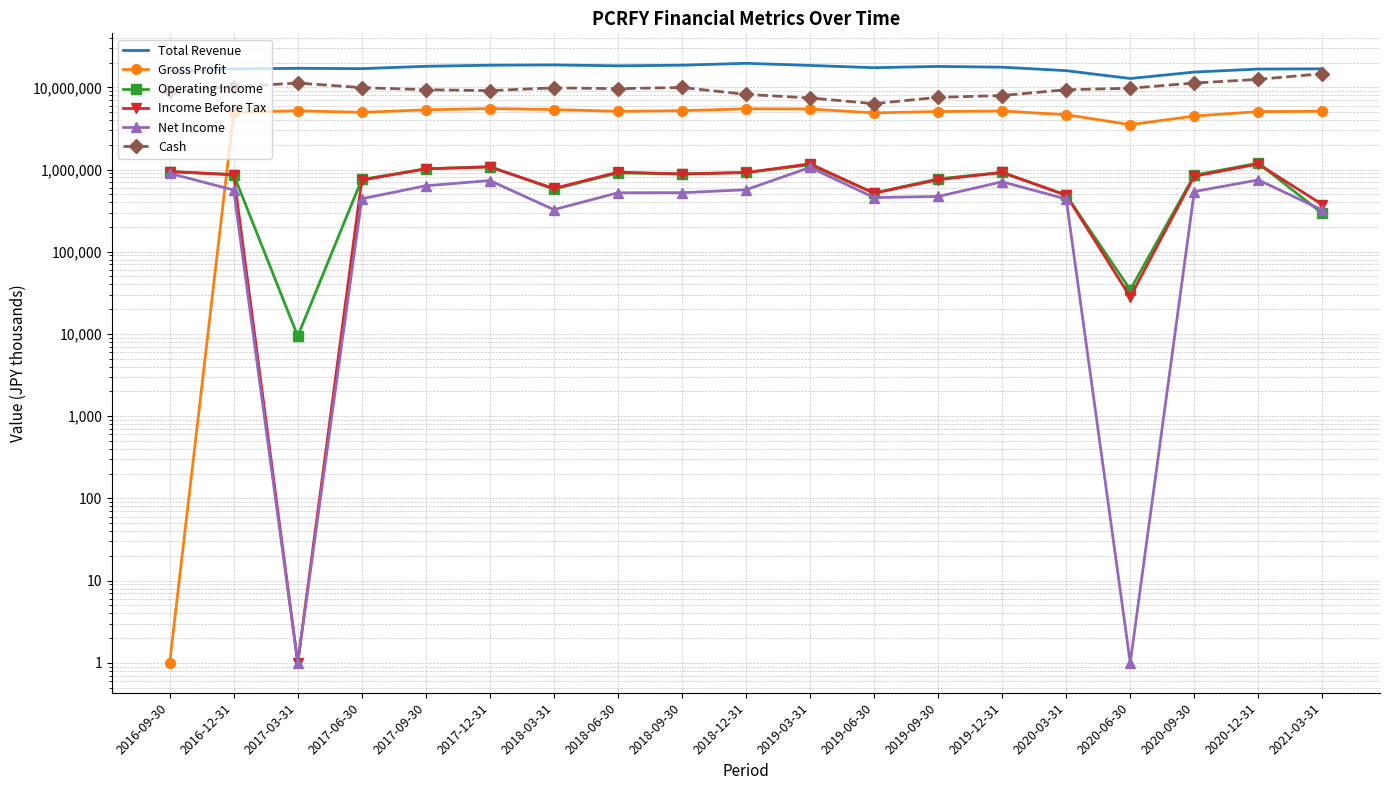

What is the sum of all Total Revenue values?

326767800